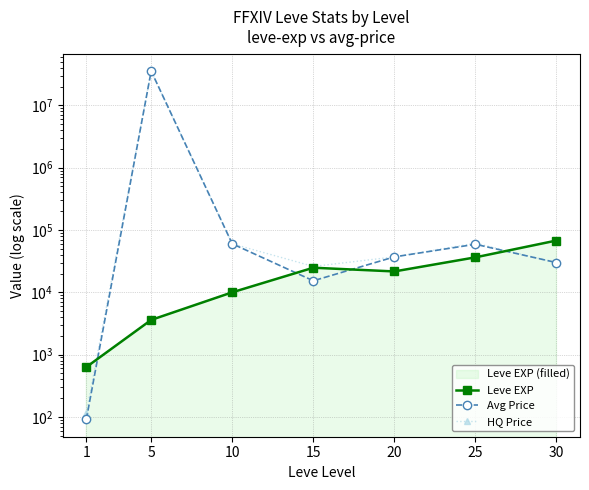

Between 1 and 20, which is larger?

20